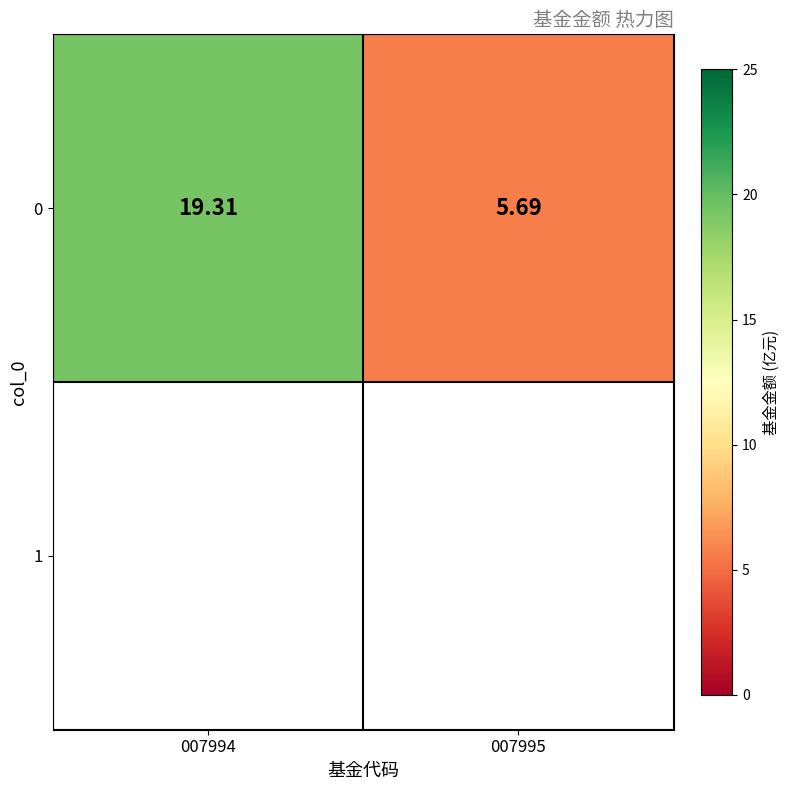

The chart shows a value of 8.8 at 007995. True or false?

False